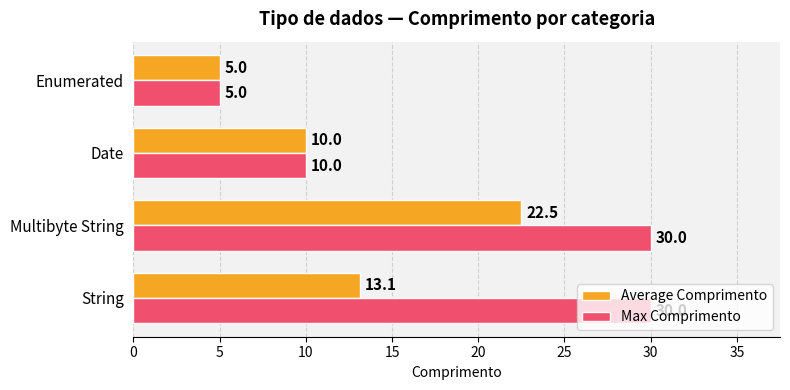

At how many categories does at least one series exceed 19?

2